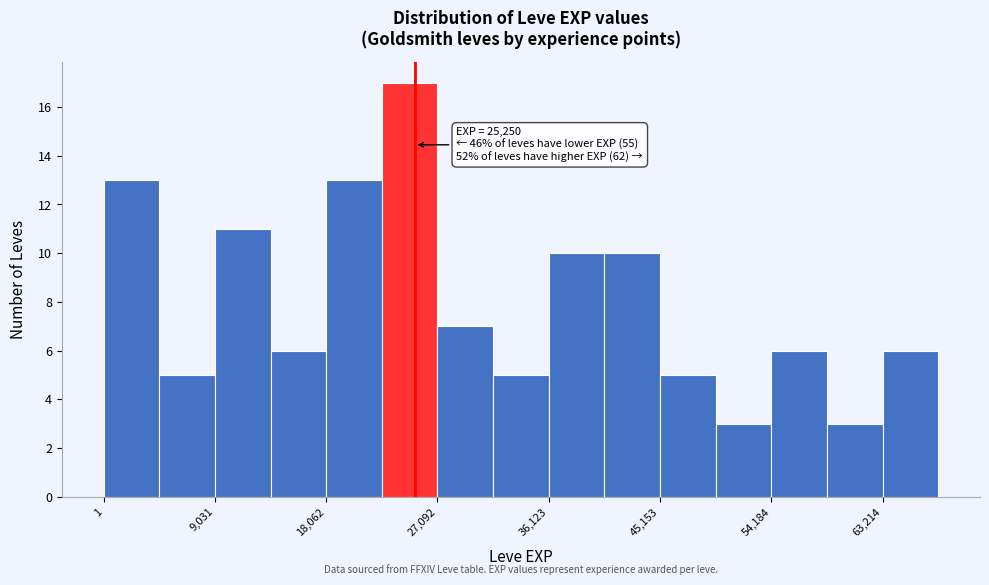

Which range on the x-axis has the tallest bar?

23000 to 27000